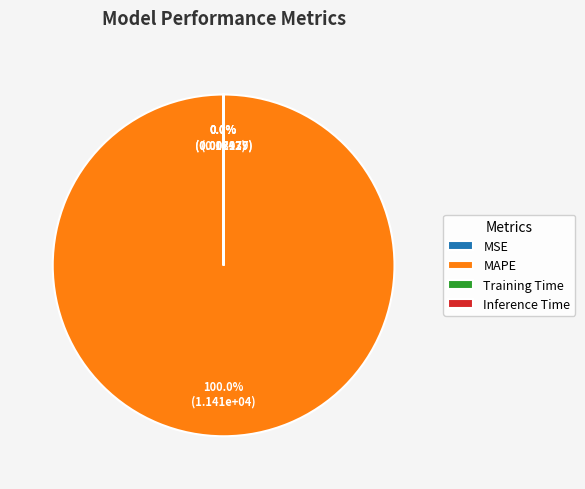

Combined, do Inference Time and Training Time account for over 50%?

No